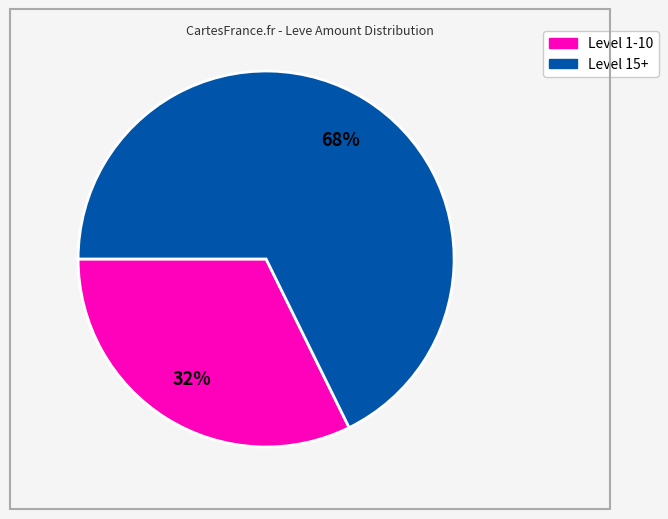

Count the number of slices in the pie.

2